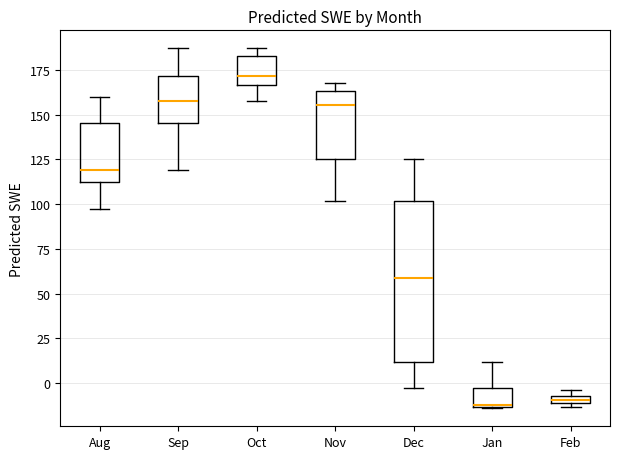

Comparing the boxes themselves (not the whiskers), which one is the tallest?

Dec